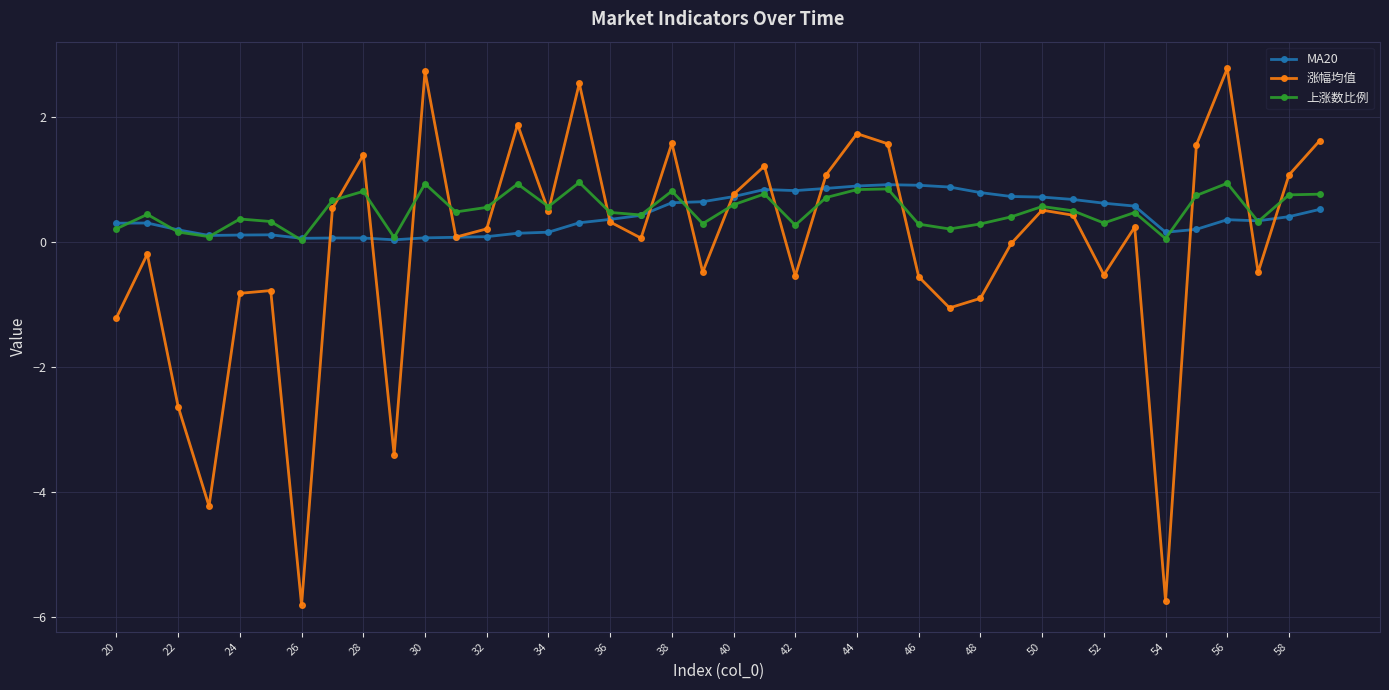

What is the maximum value shown in the chart?

2.8